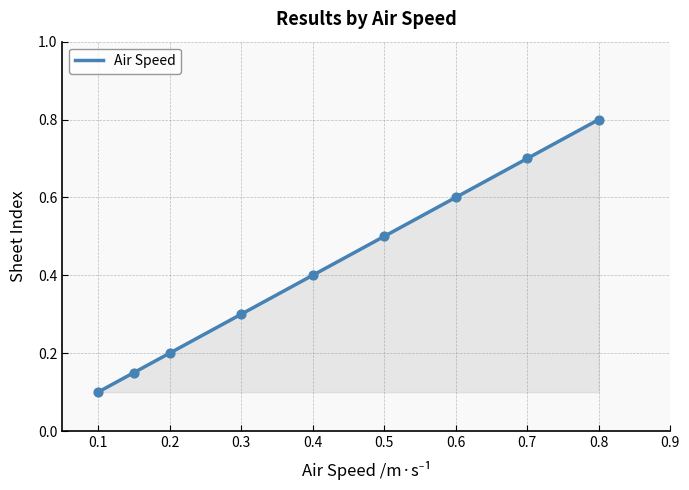

What is the change in value from 0.1 to 0.2?

+0.1